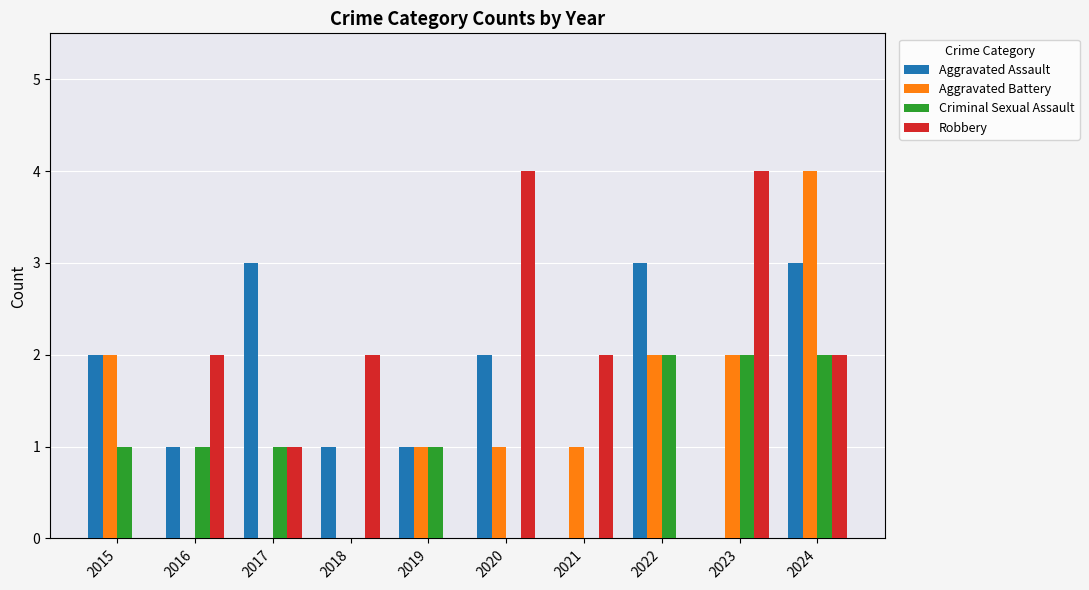

How many groups of bars are there?

10